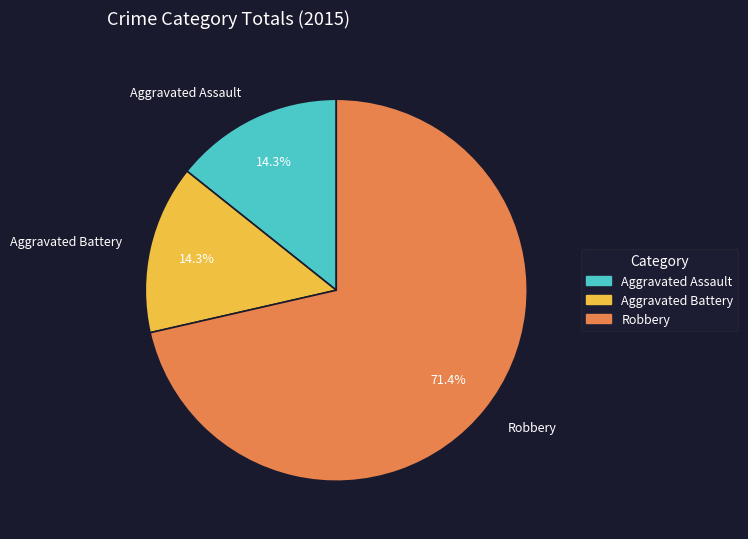

Approximately how many times larger is the value at Robbery compared to Aggravated Battery?

5.0